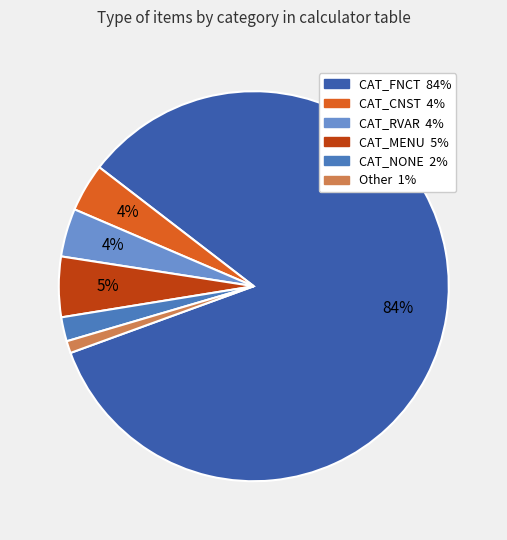

Is CAT_FNCT the majority of the pie?

Yes